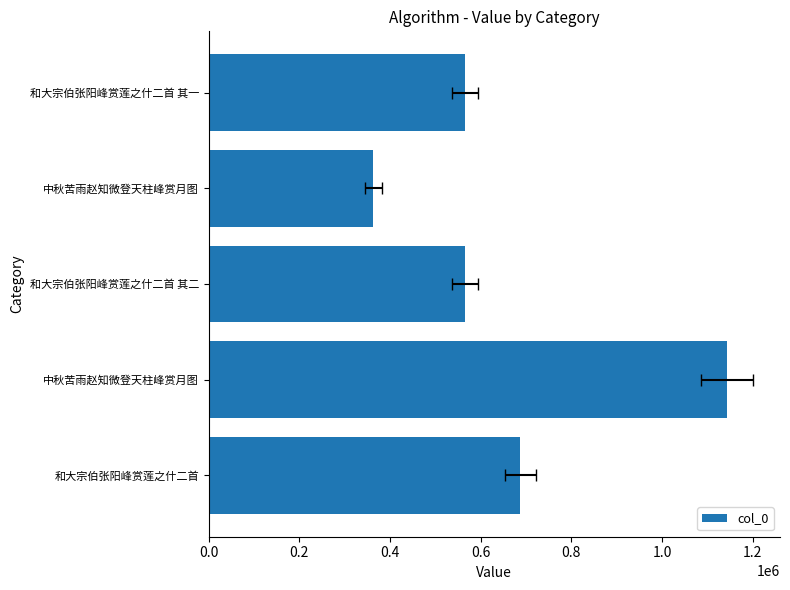

What is the maximum value shown in the chart?

1143098